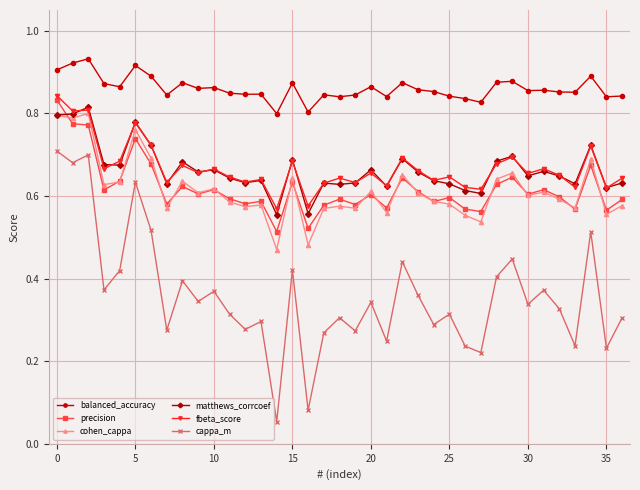

Which series has the largest range (max minus min)?

cappa_m